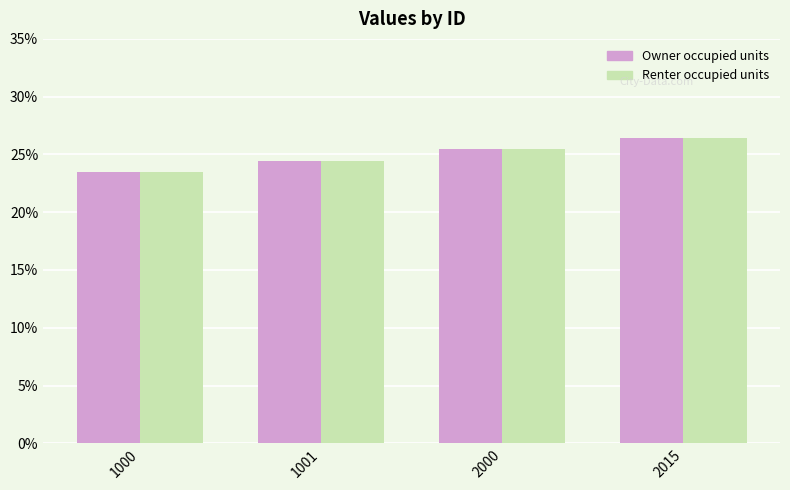

At which category does the chart reach its minimum across all series?

1000